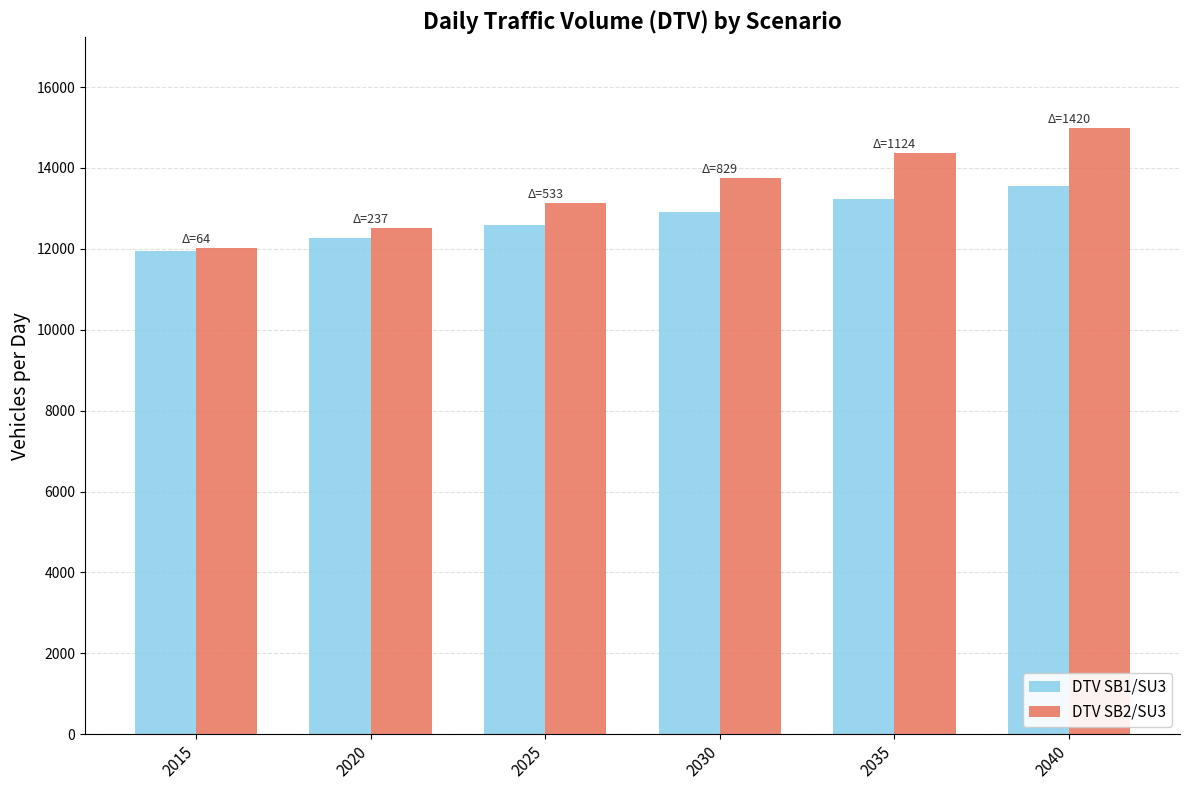

Is the value of DTV SB1/SU3 at 2035 greater than the value of DTV SB2/SU3 at 2020?

Yes